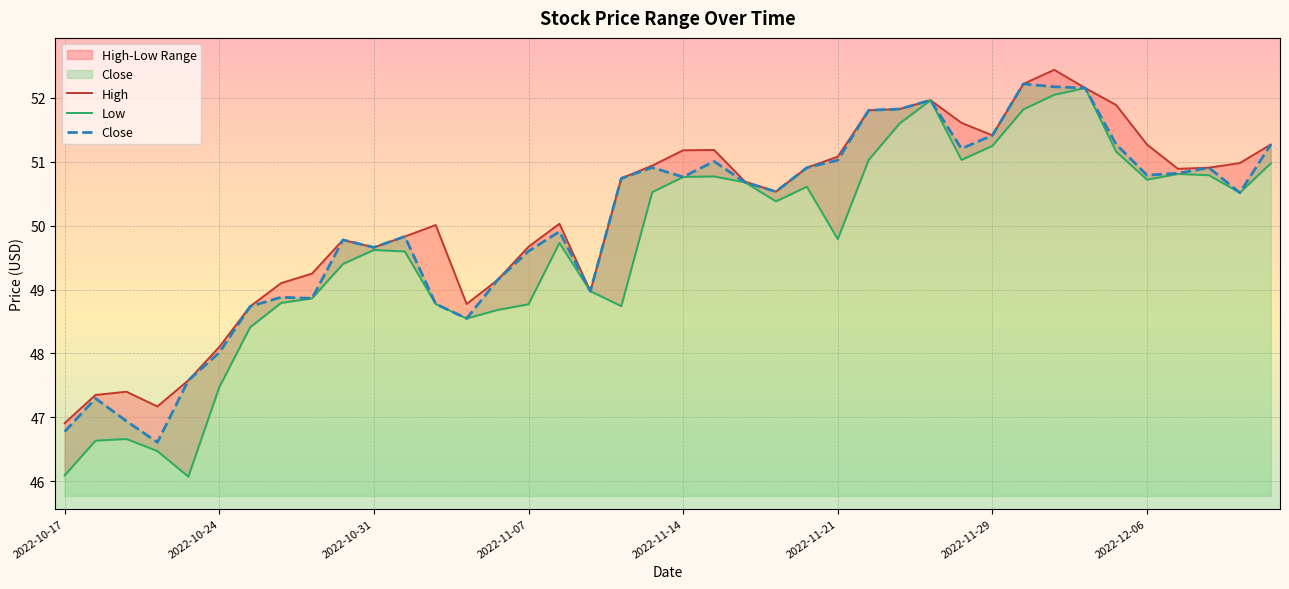

In High, how many points are lower than both neighbors (excluding endpoints)?

7